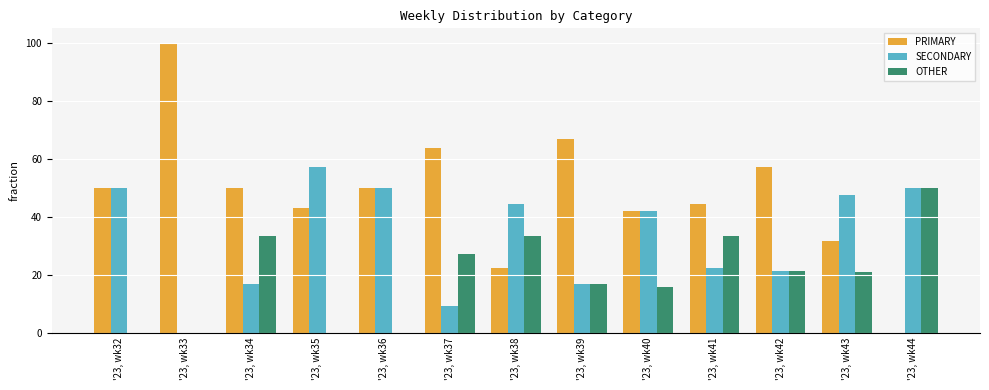

Which category has the highest value in the PRIMARY series?

'23, wk33